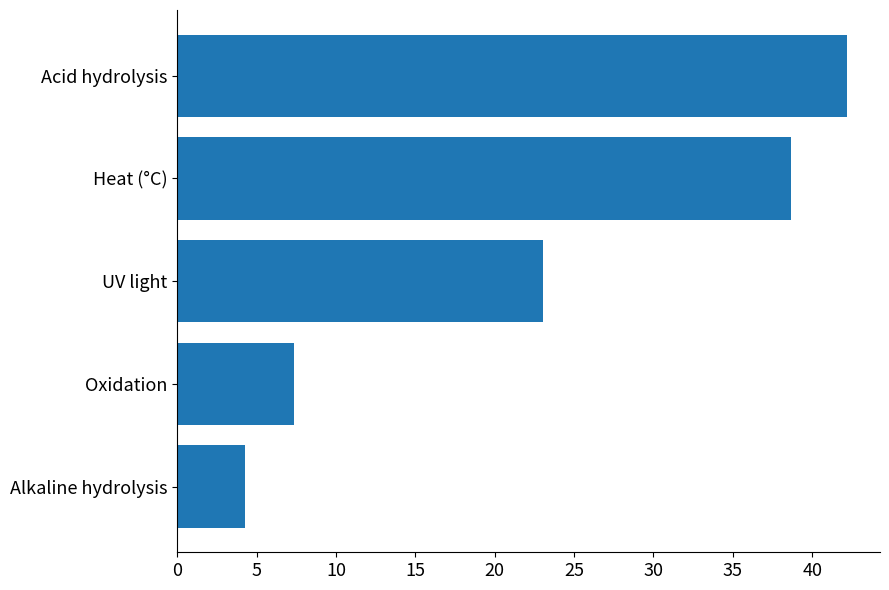

What is the approximate value at UV light?

23.0